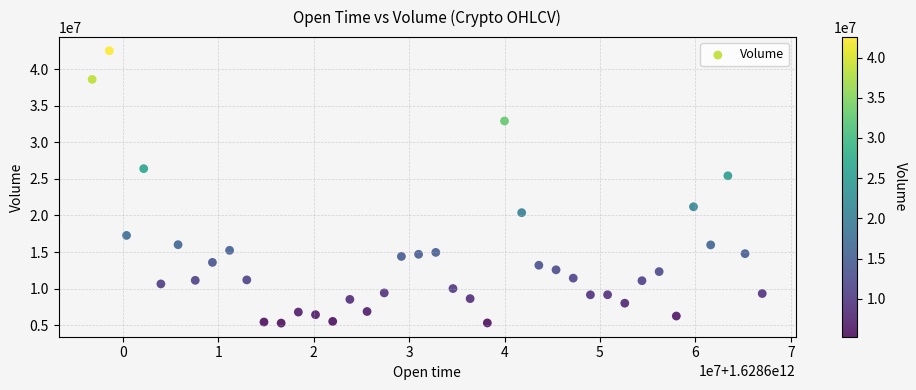

What is the range of X values (max minus min)?

70200000.0